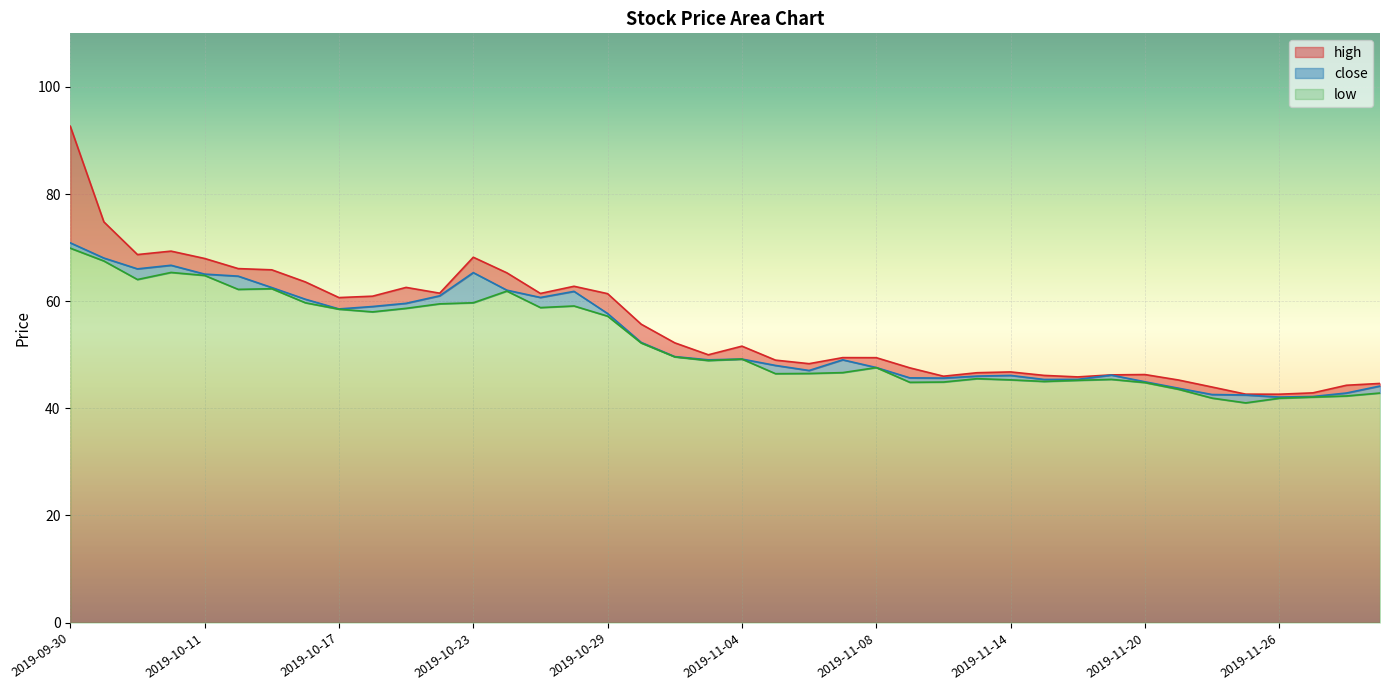

True or false: close and high intersect in this chart.

False